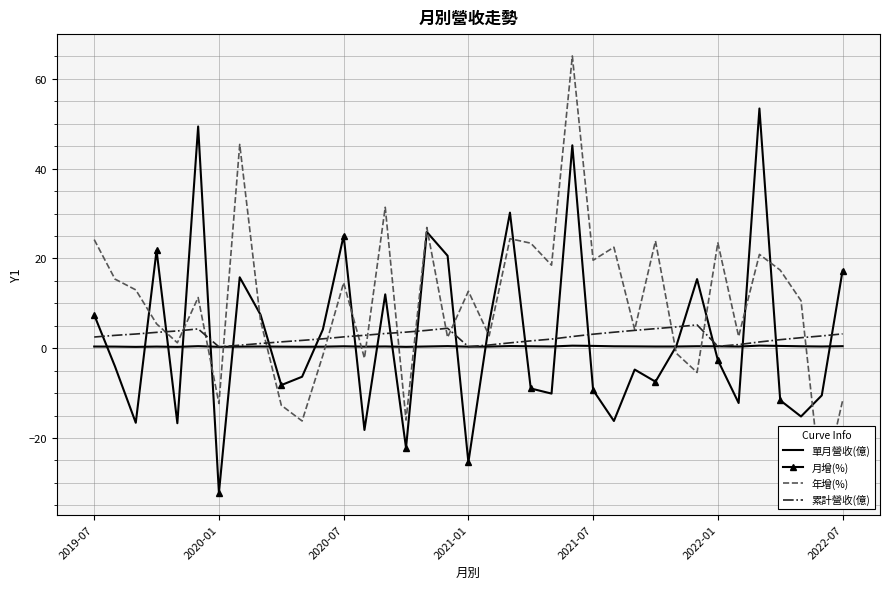

How many intersections are there between 累計營收(億) and 月增(%)?

22